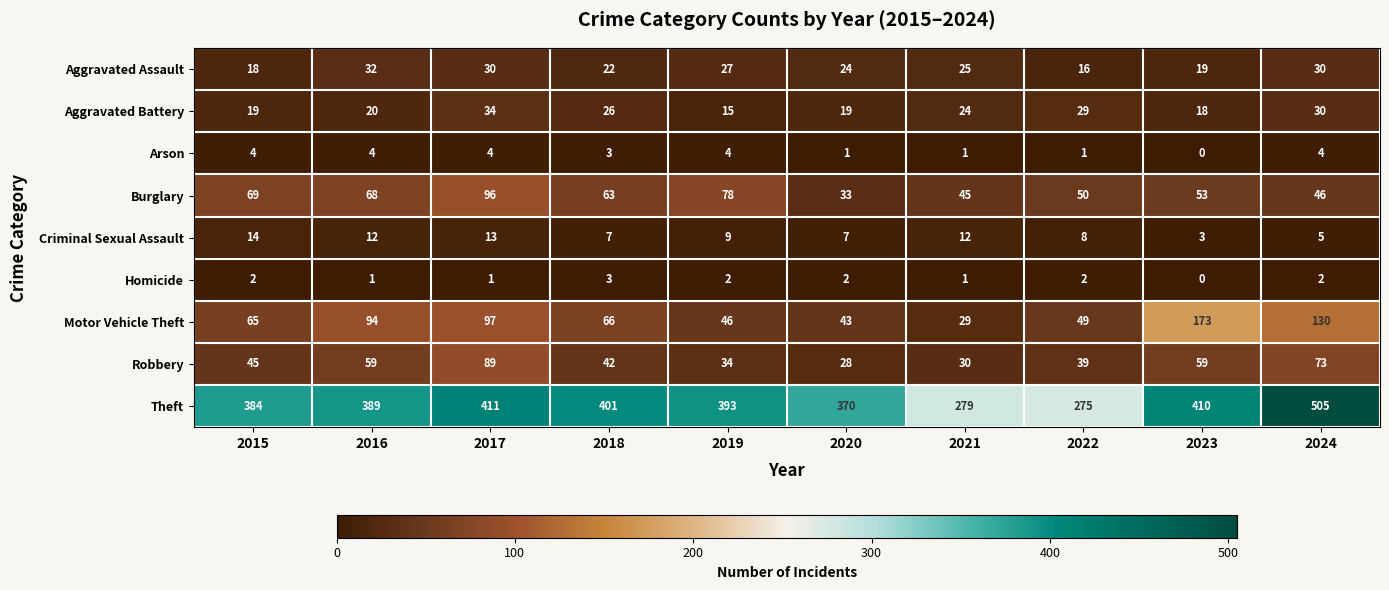

Count the Homicide values in the range 1 to 2.

8